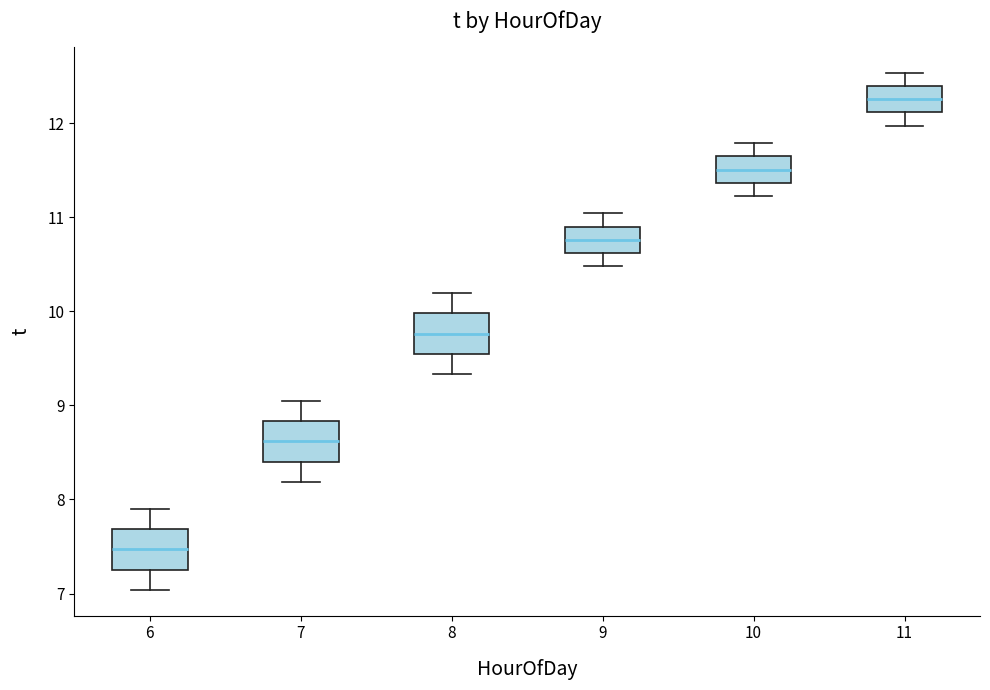

Reading left to right, transcribe this box plot: for each box, give where its median line is, the range the box spans, and where its two whiskers end, as read against the y-axis. The values are not printed on the chart, so give them approximately, as read against the axis.

6: median 7.5, box 7.3 to 7.7, whiskers 7.0 to 7.9
7: median 8.6, box 8.4 to 8.8, whiskers 8.2 to 9.0
8: median 9.8, box 9.5 to 10.0, whiskers 9.3 to 10.2
9: median 10.8, box 10.6 to 10.9, whiskers 10.5 to 11.0
10: median 11.5, box 11.4 to 11.6, whiskers 11.2 to 11.8
11: median 12.3, box 12.1 to 12.4, whiskers 12.0 to 12.5